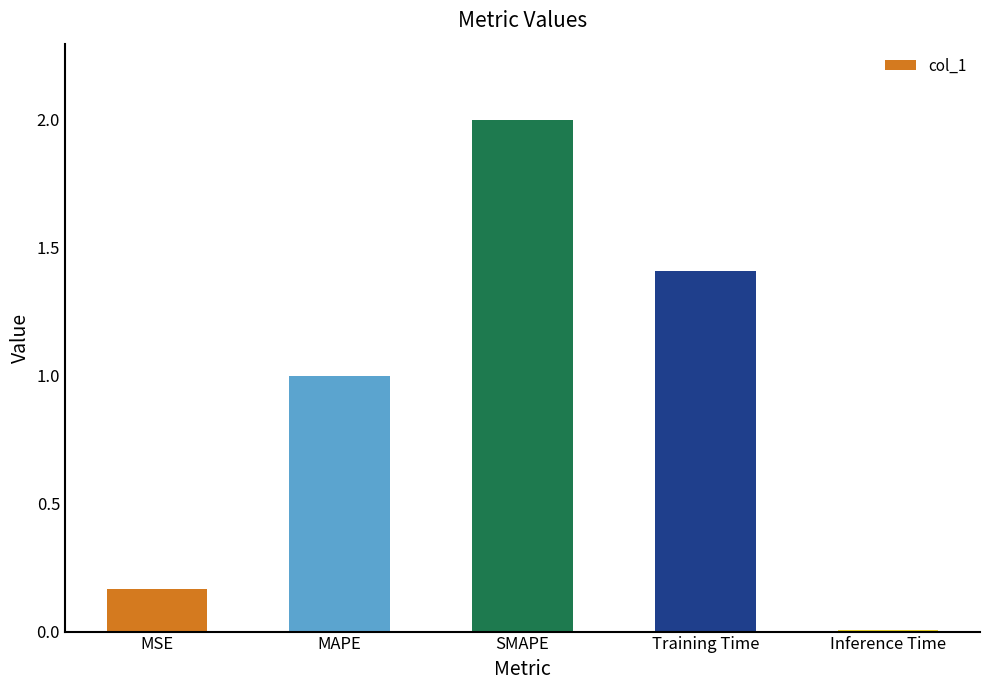

What is the label of the 3rd bar from the right?

SMAPE